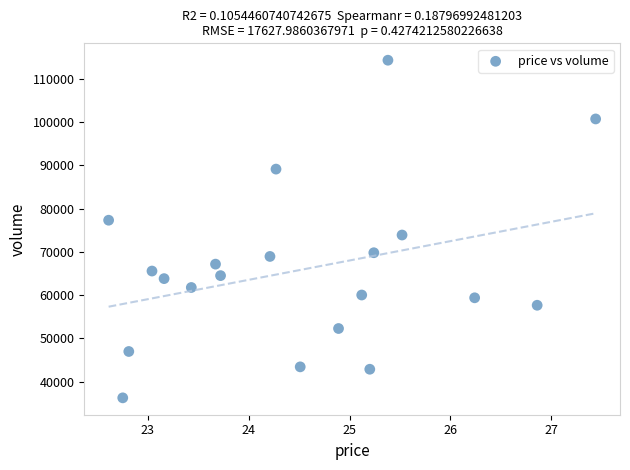

What is the range of Y values (max minus min)?

78076